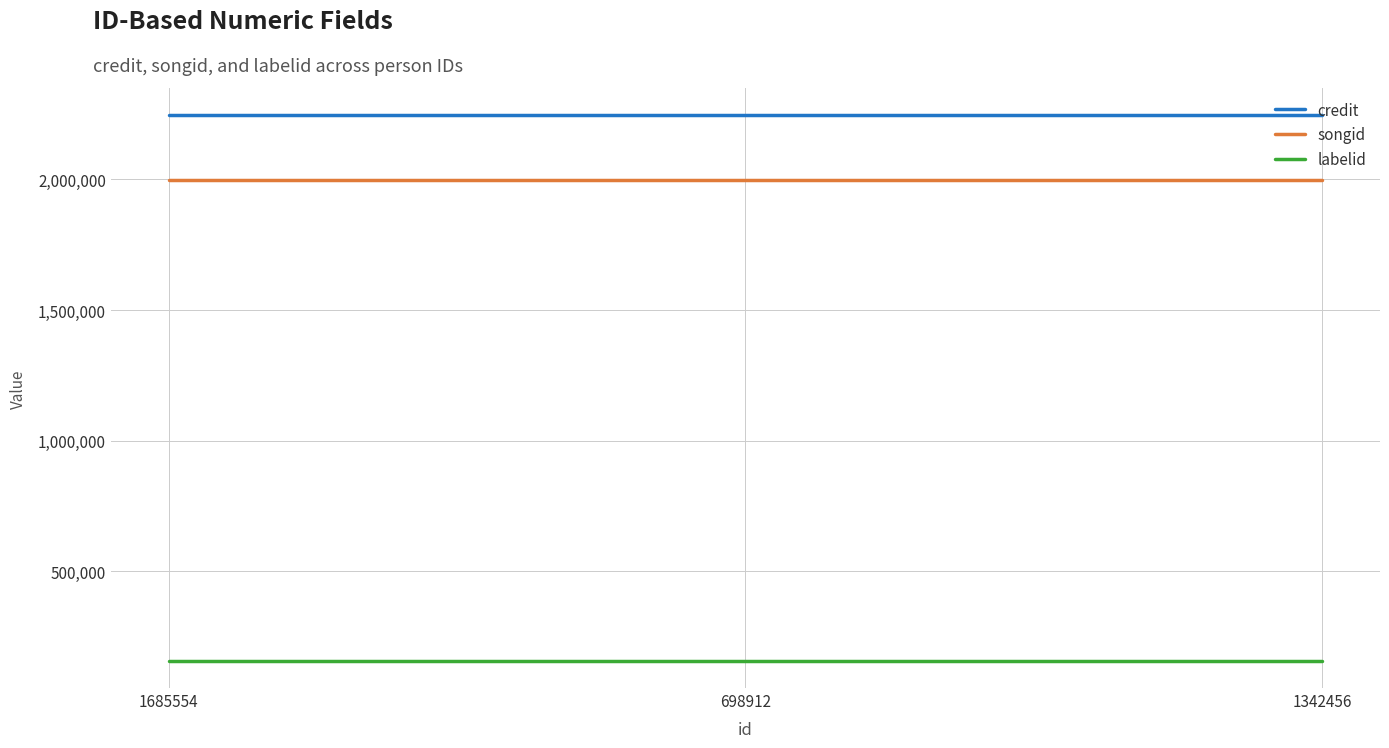

How many lines are shown in the chart?

3